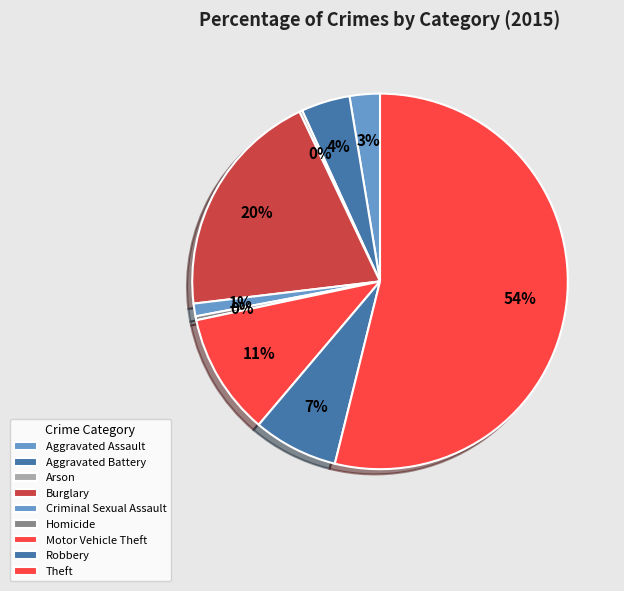

Between Arson and Criminal Sexual Assault, which is larger?

Criminal Sexual Assault